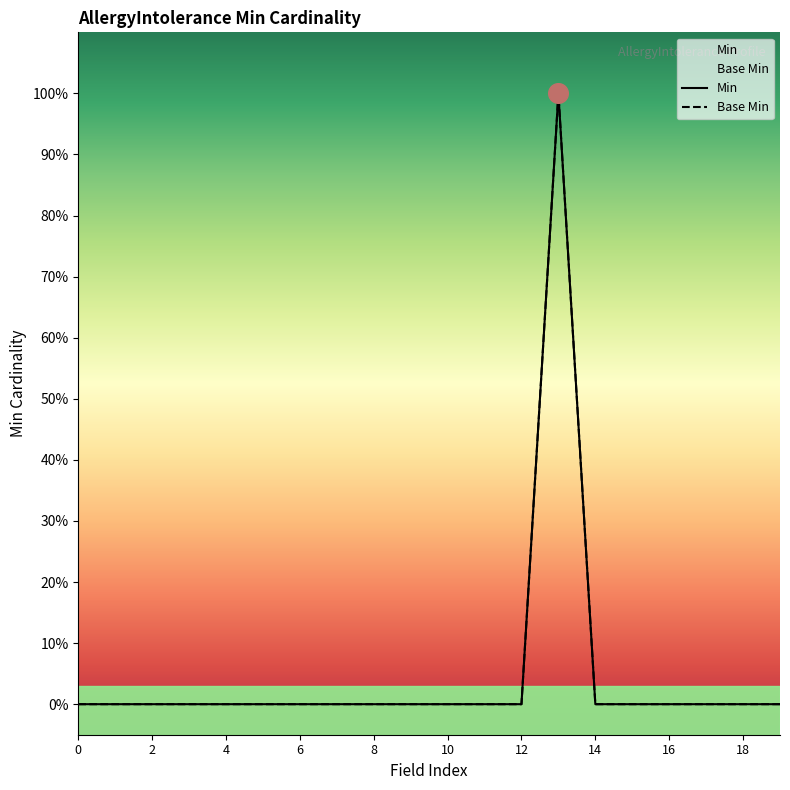

At how many categories does at least one series exceed 0?

1